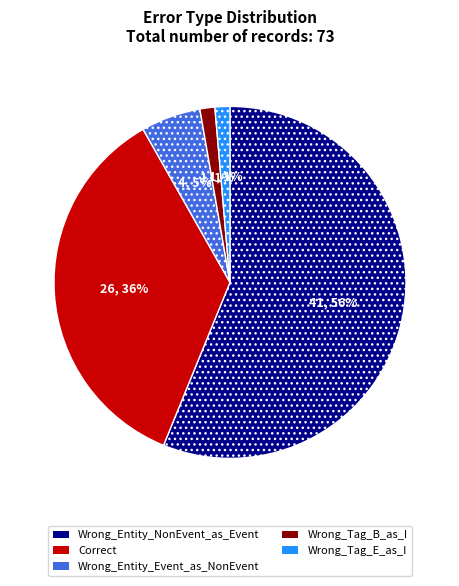

What is the largest slice in the pie chart?

Wrong_Entity_NonEvent_as_Event